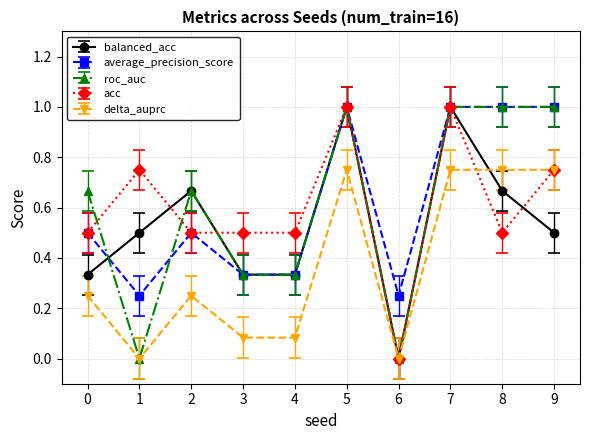

What is the value of the average_precision_score point at the 1st from the left?

0.5